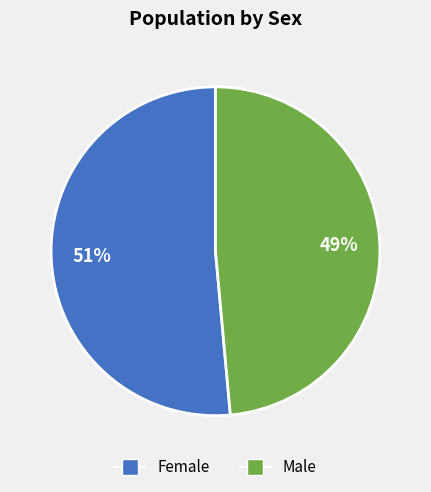

What percentage is the Female slice, to the nearest percent?

51%